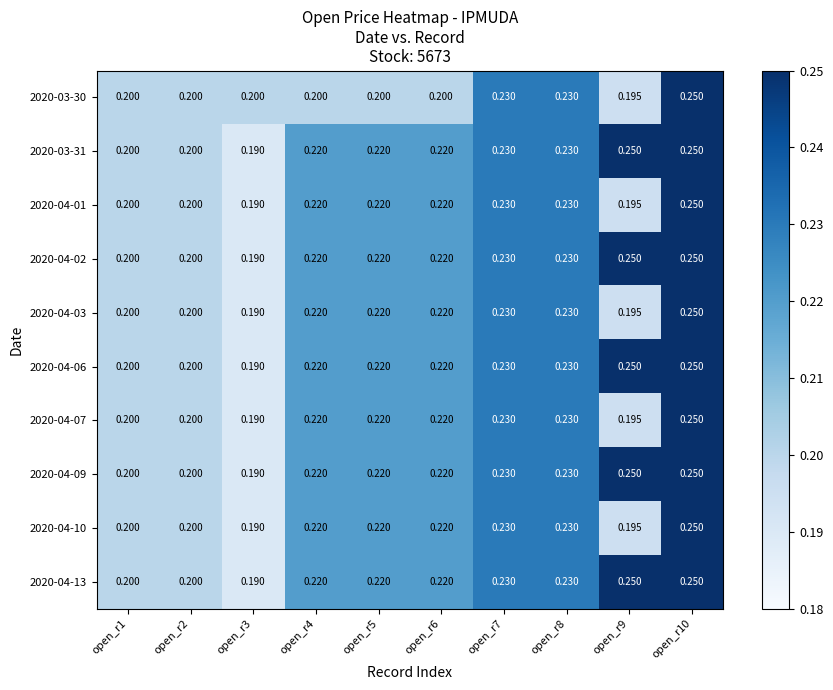

Reading left to right, transcribe all the data shown in this chart.

2020-03-30: open_r1=0.2	open_r2=0.2	open_r3=0.2	open_r4=0.2	open_r5=0.2	open_r6=0.2	open_r7=0.2	open_r8=0.2	open_r9=0.2	open_r10=0.2
2020-03-31: open_r1=0.2	open_r2=0.2	open_r3=0.2	open_r4=0.2	open_r5=0.2	open_r6=0.2	open_r7=0.2	open_r8=0.2	open_r9=0.2	open_r10=0.2
2020-04-01: open_r1=0.2	open_r2=0.2	open_r3=0.2	open_r4=0.2	open_r5=0.2	open_r6=0.2	open_r7=0.2	open_r8=0.2	open_r9=0.2	open_r10=0.2
2020-04-02: open_r1=0.2	open_r2=0.2	open_r3=0.2	open_r4=0.2	open_r5=0.2	open_r6=0.2	open_r7=0.2	open_r8=0.2	open_r9=0.2	open_r10=0.2
2020-04-03: open_r1=0.2	open_r2=0.2	open_r3=0.2	open_r4=0.2	open_r5=0.2	open_r6=0.2	open_r7=0.2	open_r8=0.2	open_r9=0.2	open_r10=0.2
2020-04-06: open_r1=0.2	open_r2=0.2	open_r3=0.2	open_r4=0.2	open_r5=0.2	open_r6=0.2	open_r7=0.2	open_r8=0.2	open_r9=0.2	open_r10=0.2
2020-04-07: open_r1=0.2	open_r2=0.2	open_r3=0.2	open_r4=0.2	open_r5=0.2	open_r6=0.2	open_r7=0.2	open_r8=0.2	open_r9=0.2	open_r10=0.2
2020-04-09: open_r1=0.2	open_r2=0.2	open_r3=0.2	open_r4=0.2	open_r5=0.2	open_r6=0.2	open_r7=0.2	open_r8=0.2	open_r9=0.2	open_r10=0.2
2020-04-10: open_r1=0.2	open_r2=0.2	open_r3=0.2	open_r4=0.2	open_r5=0.2	open_r6=0.2	open_r7=0.2	open_r8=0.2	open_r9=0.2	open_r10=0.2
2020-04-13: open_r1=0.2	open_r2=0.2	open_r3=0.2	open_r4=0.2	open_r5=0.2	open_r6=0.2	open_r7=0.2	open_r8=0.2	open_r9=0.2	open_r10=0.2